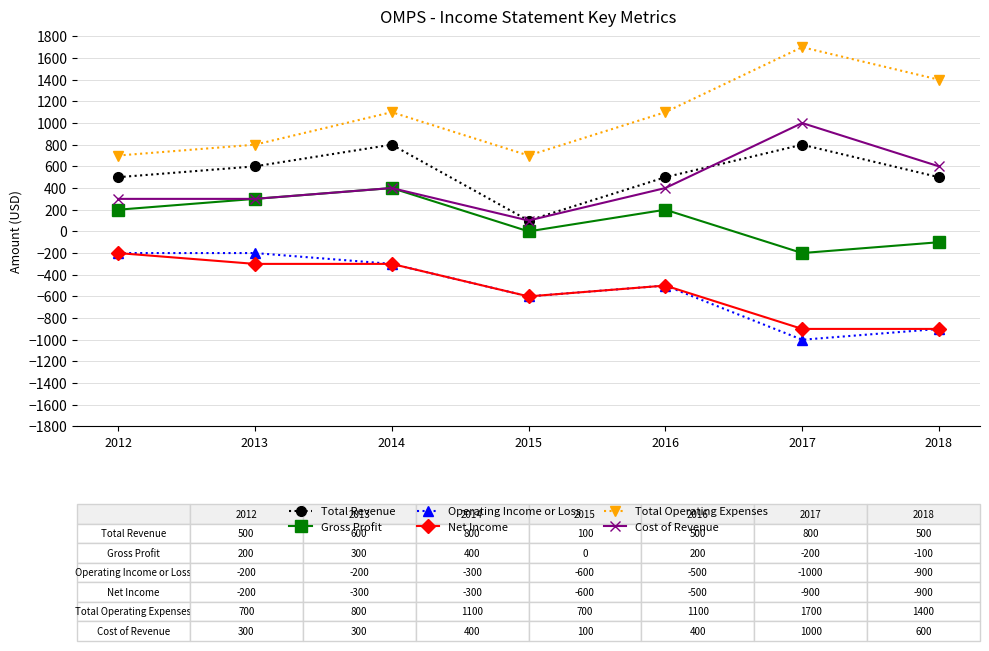

Is this an area chart (filled region under the line)?

No